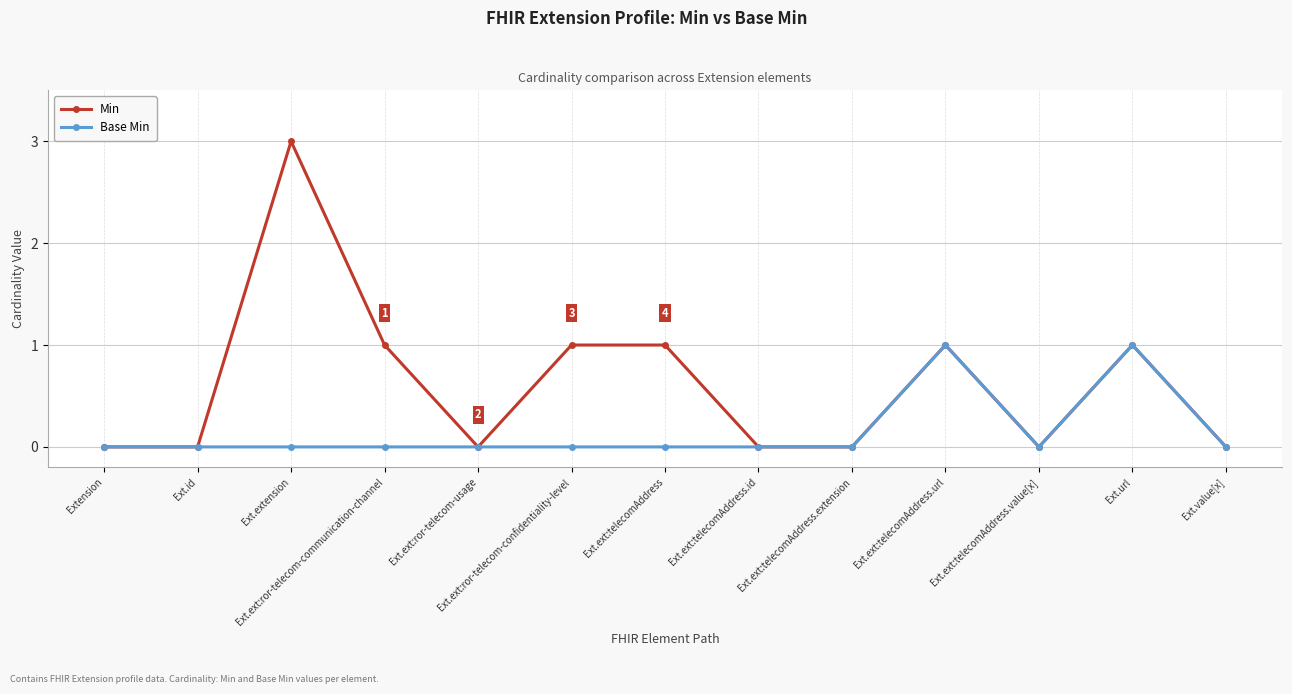

True or false: Min has more than 0 points higher than both neighbors.

True